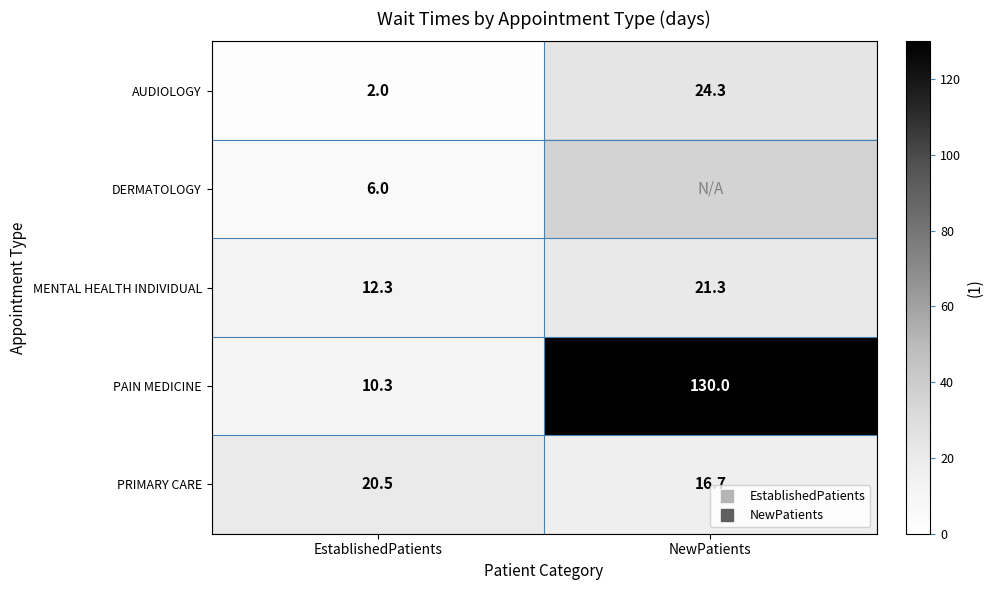

At which label does MENTAL HEALTH INDIVIDUAL first exceed 21?

NewPatients